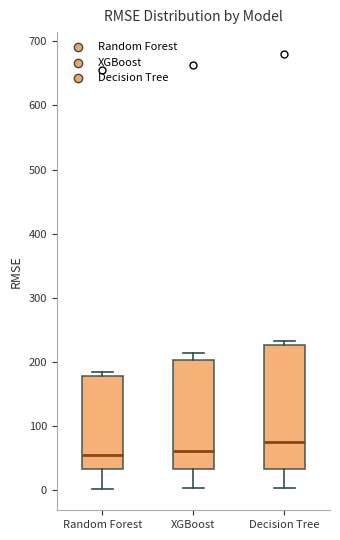

Where is the lower edge of the box for Decision Tree on the y-axis? The values are not printed on the chart, so give them approximately, as read against the axis.

30